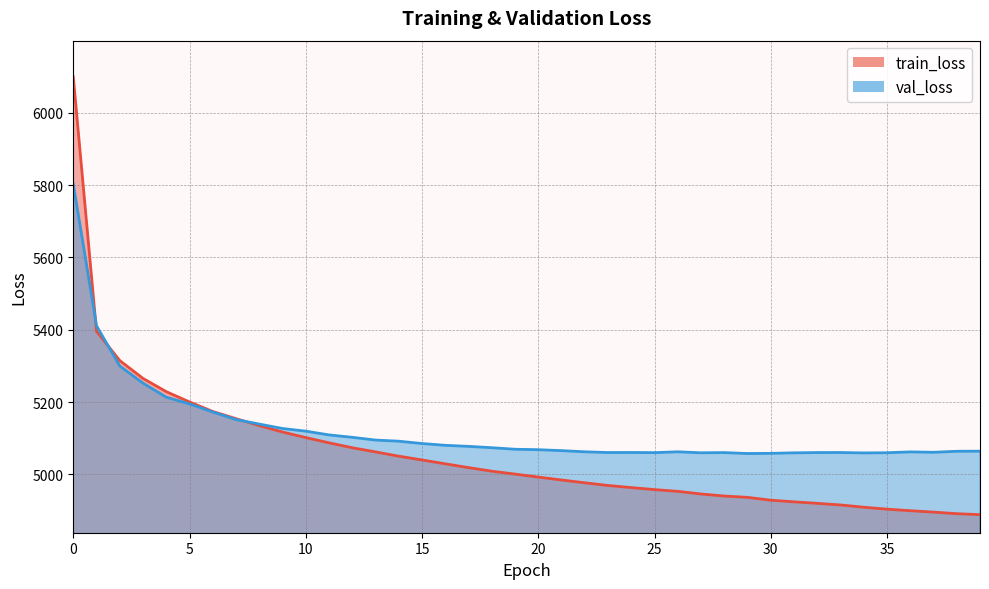

Which series changed the most between 24 and 28?

train_loss